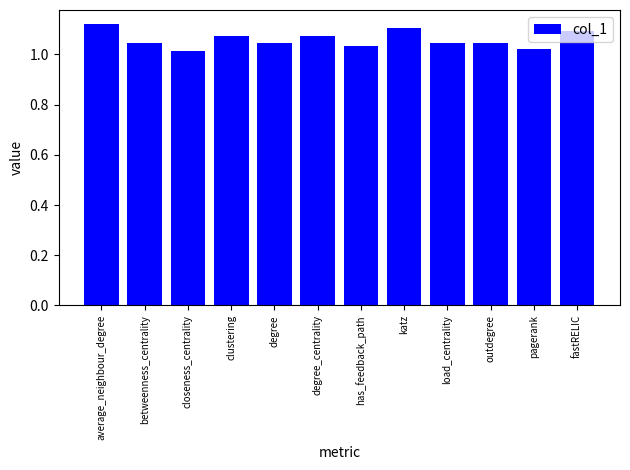

The chart shows a value of 0.6 at closeness_centrality. True or false?

False